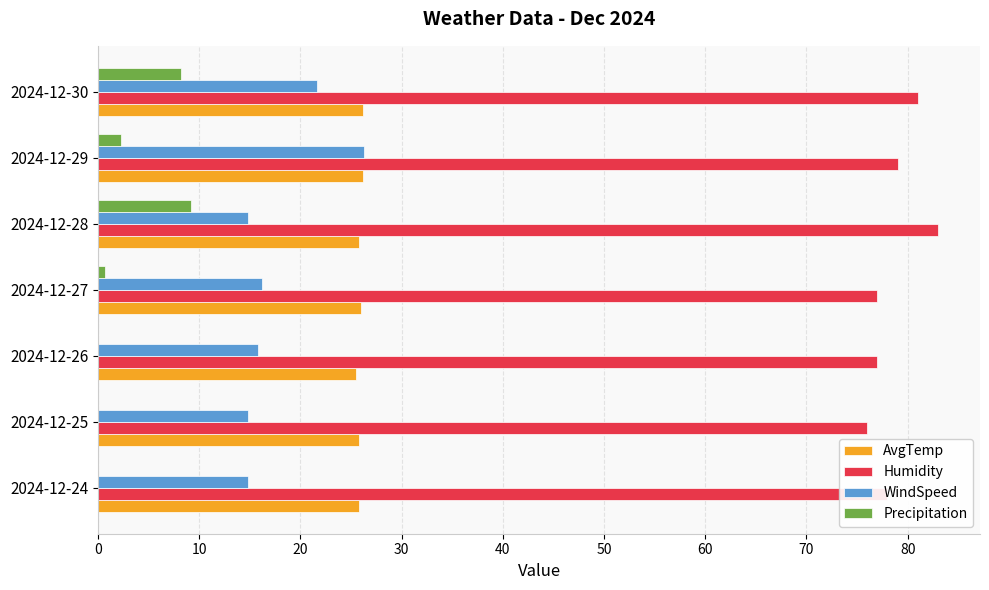

What is the sum of all Humidity values?

551.0